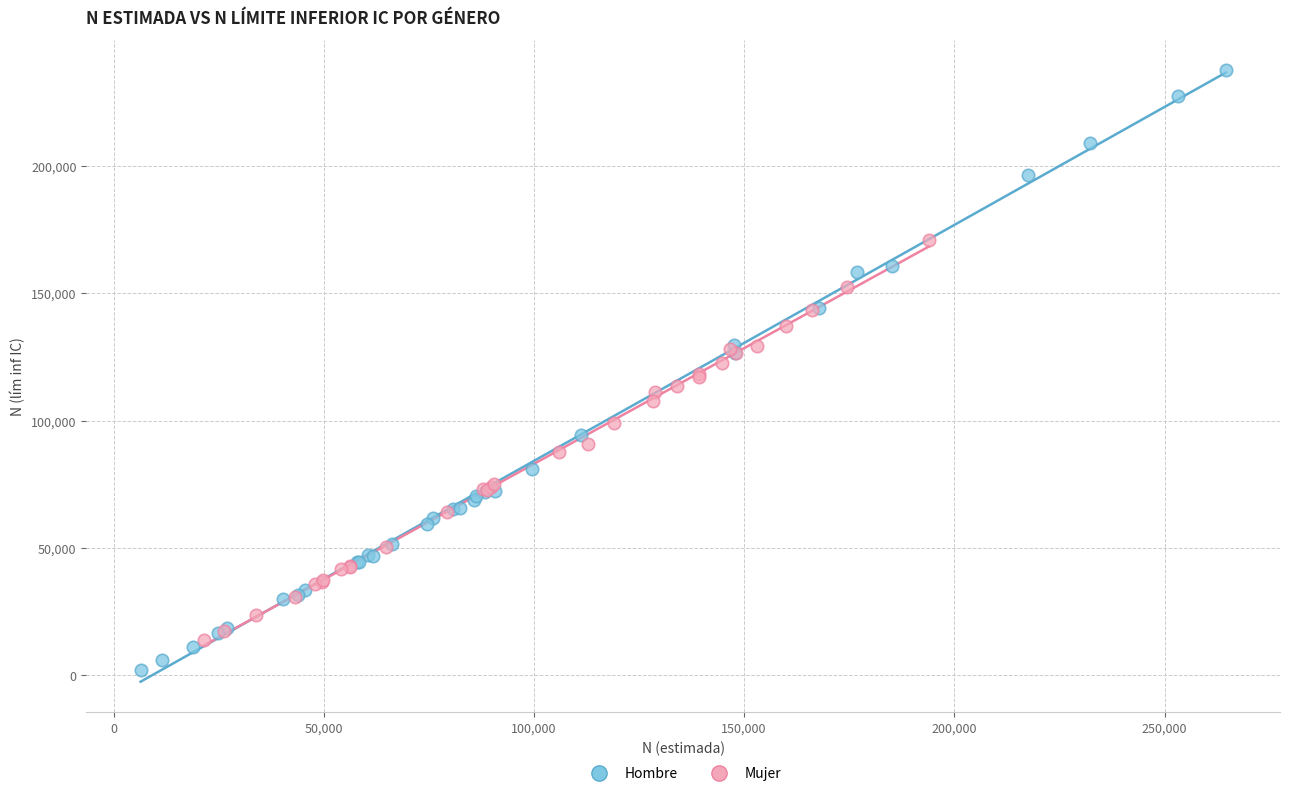

Which series reaches the minimum Y coordinate?

Hombre